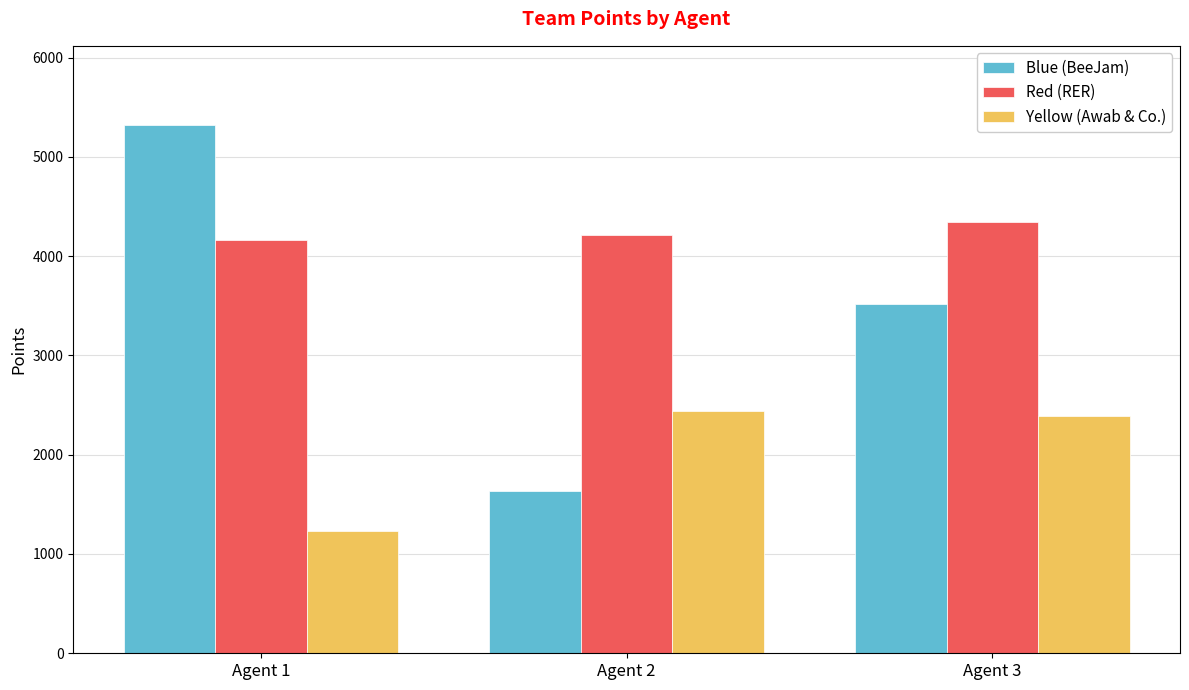

What is the smallest value displayed?

1230